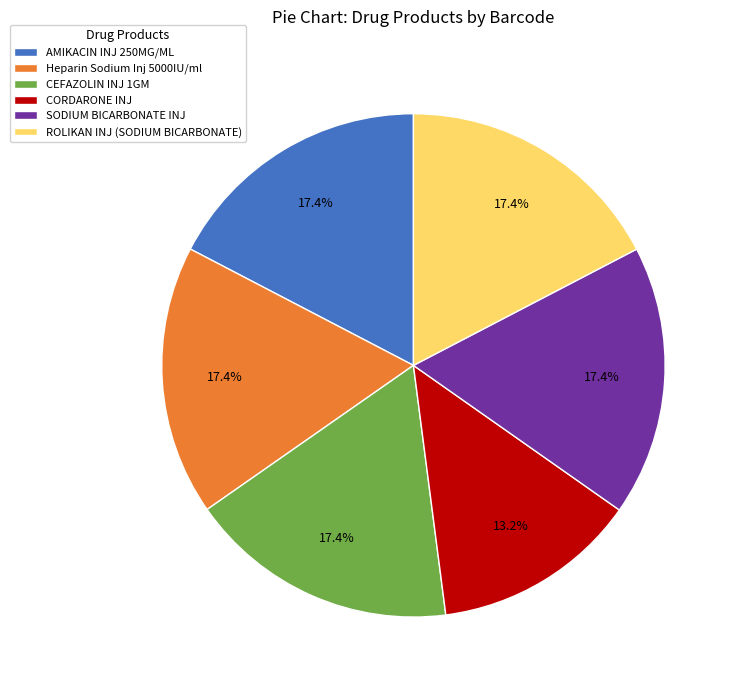

To the nearest percent, what is the difference between the largest and smallest slice percentages?

4%